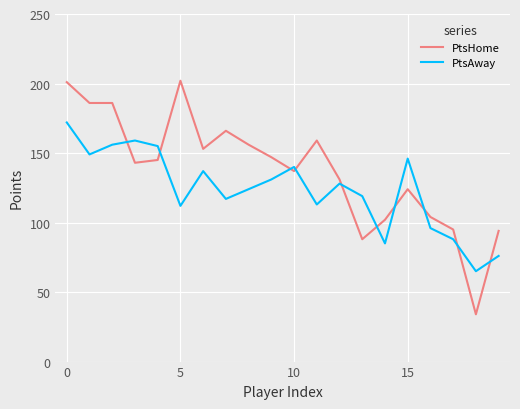

True or false: PtsHome and PtsAway intersect in this chart.

True